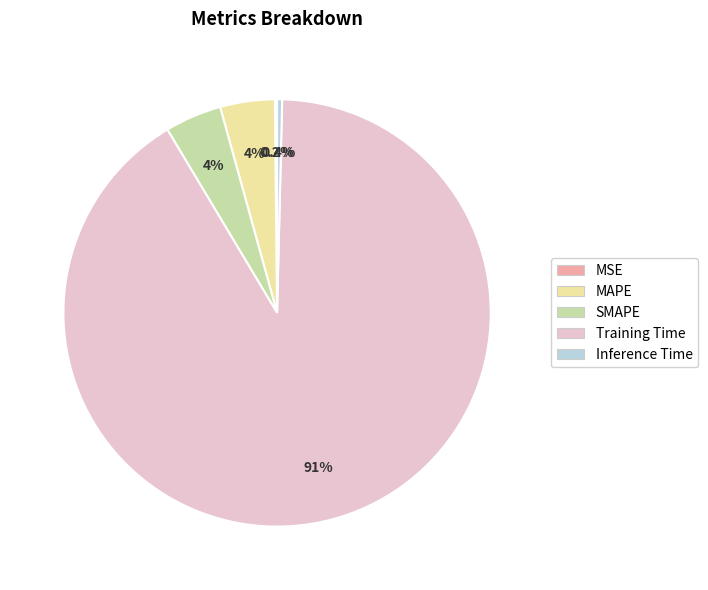

To the nearest percent, what percentage of the pie is SMAPE?

4%